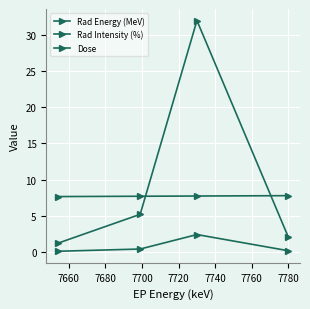

True or false: Dose and Rad Energy (MeV) intersect in this chart.

False